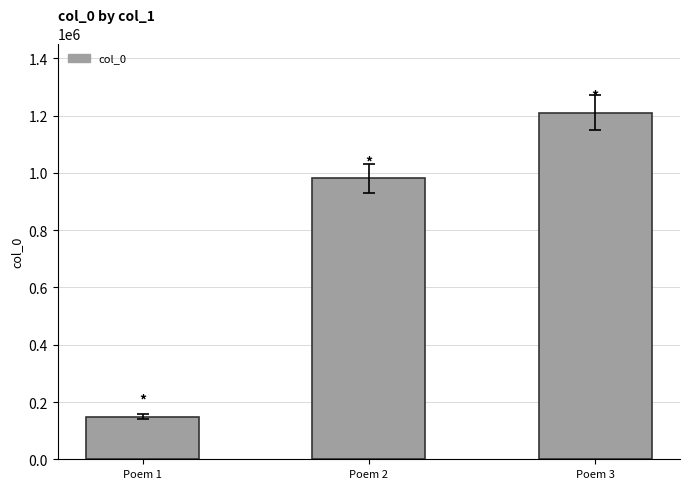

True or false: the data shows 149206 at Poem 1.

True